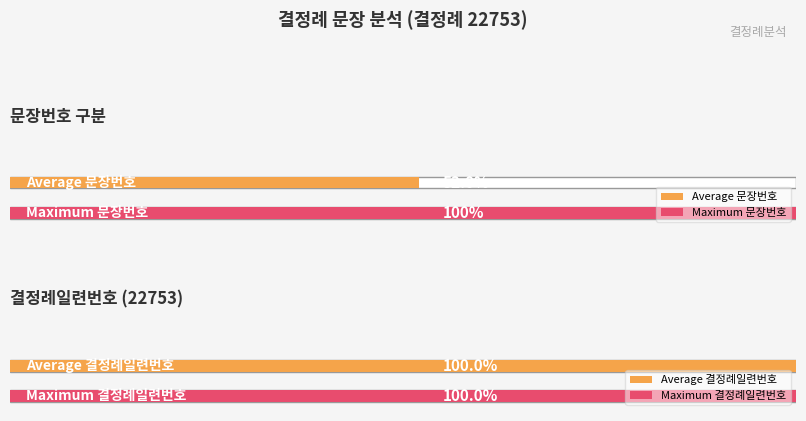

The chart shows a value of 8 at 5. True or false?

False